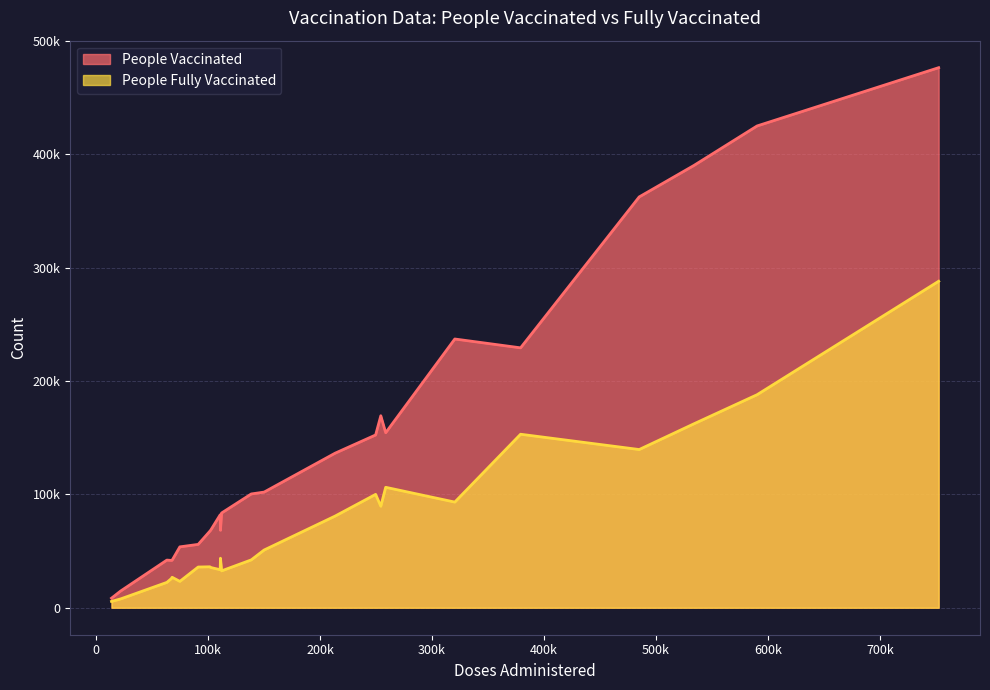

What is the difference between the second highest and second lowest values in the People Fully Vaccinated series?

180120